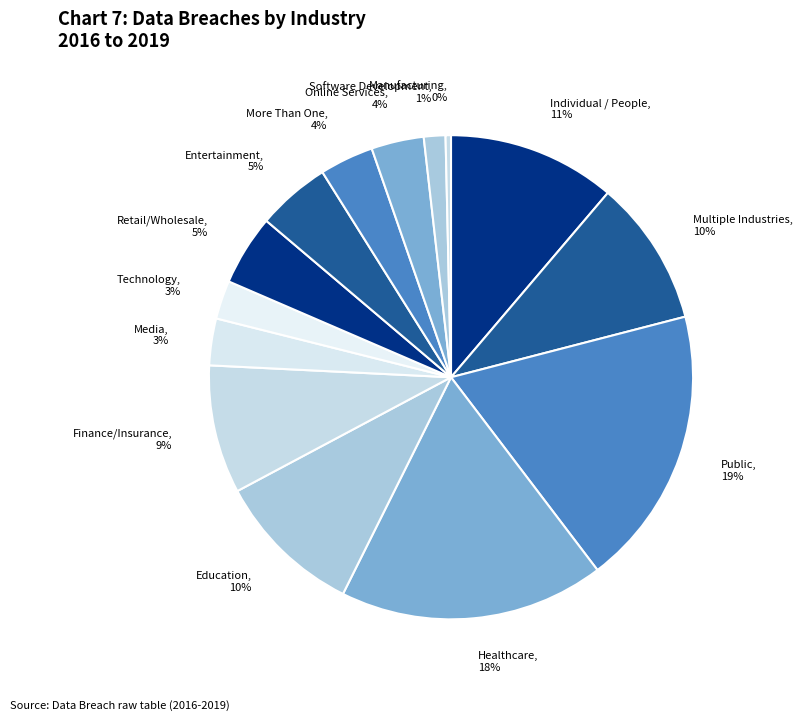

To the nearest percent, what is the average slice percentage?

7%